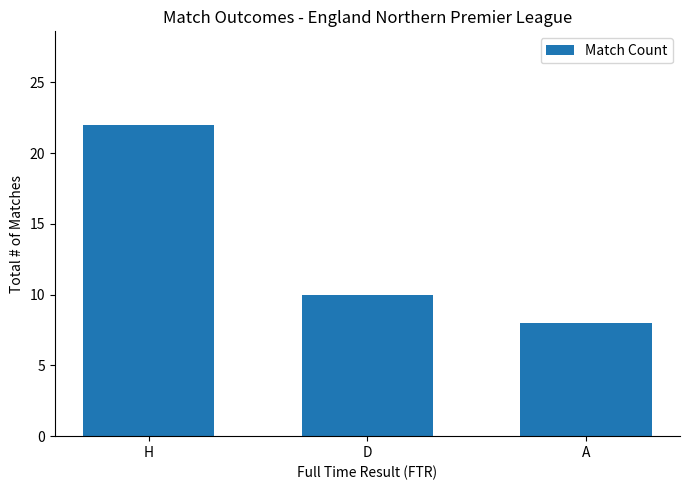

Reading left to right, list all the values displayed in this chart.

22	10	8